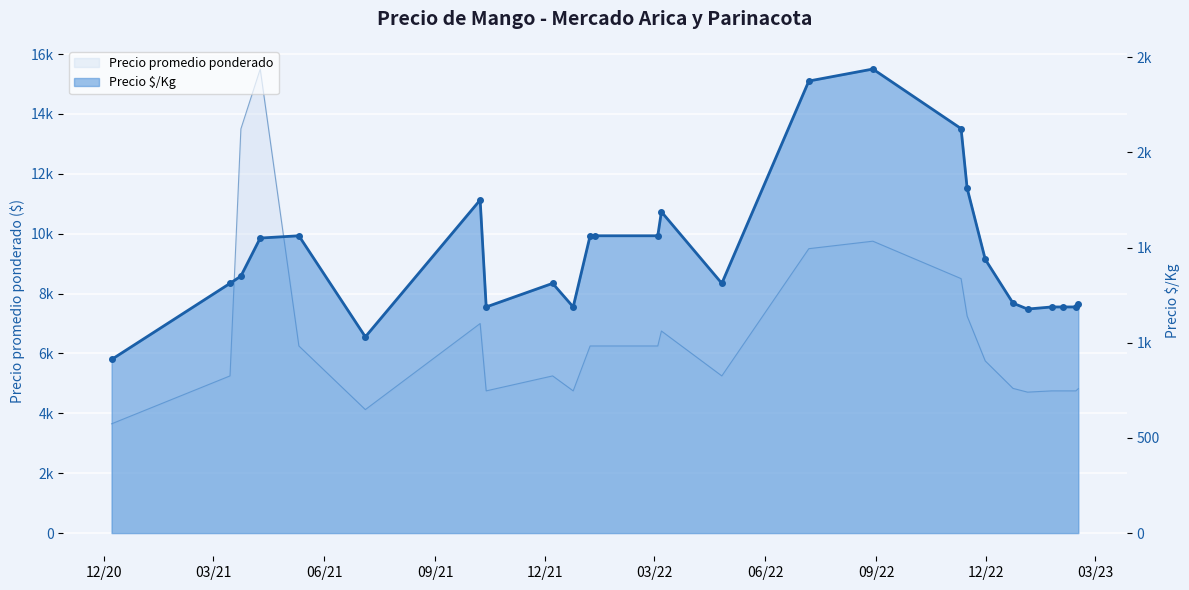

What is the maximum value shown in the chart?

2438